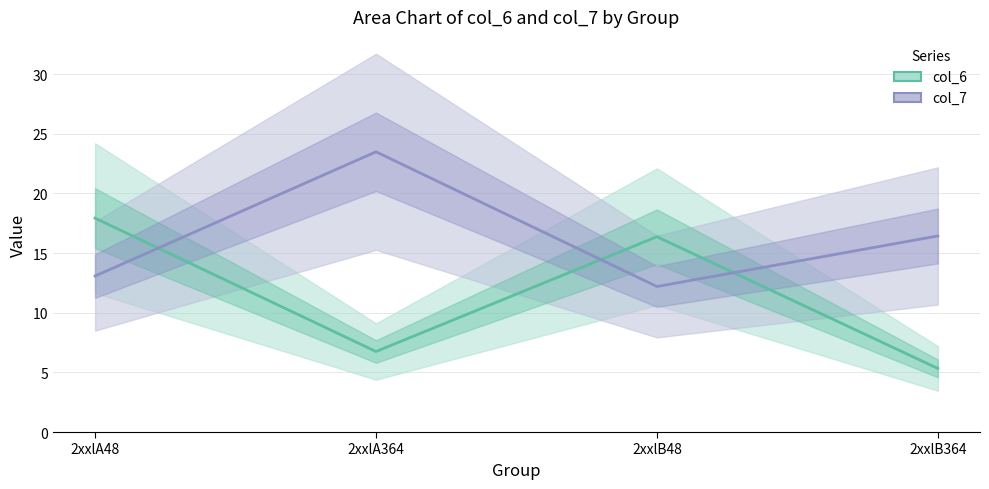

What is the highest value of the col_6 series?

17.9